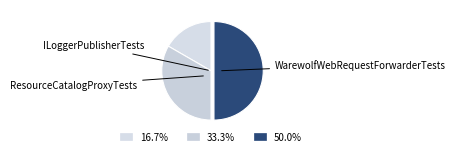

Which category has the biggest portion of the pie?

WarewolfWebRequestForwarderTests